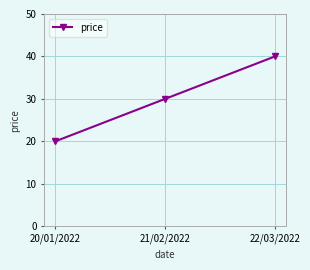

Reading left to right, extract all data points from this chart.

20/01/2022=20	21/02/2022=30	22/03/2022=40